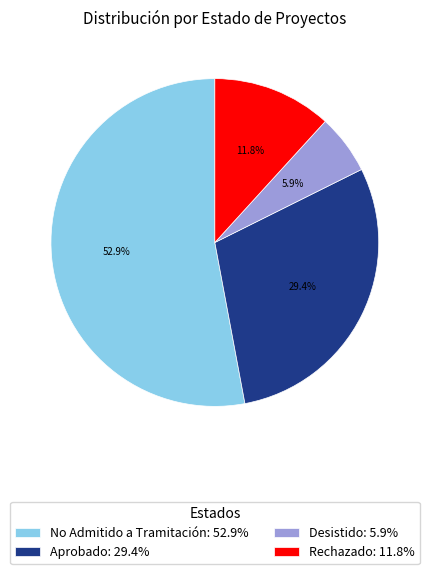

Does Rechazado: 11.8% account for over 50% of the chart?

No